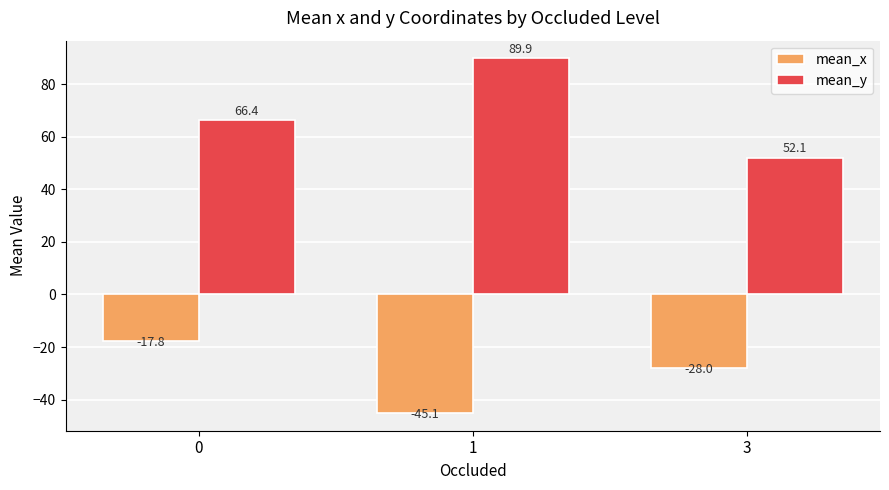

Are the bars grouped side by side (vs. stacked)?

Yes